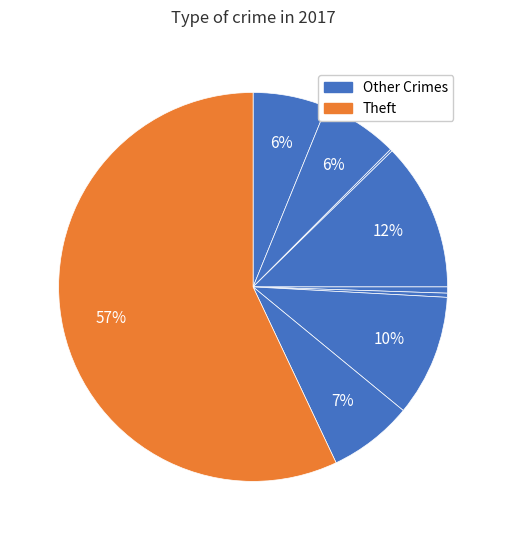

How many slices are in this pie chart?

9